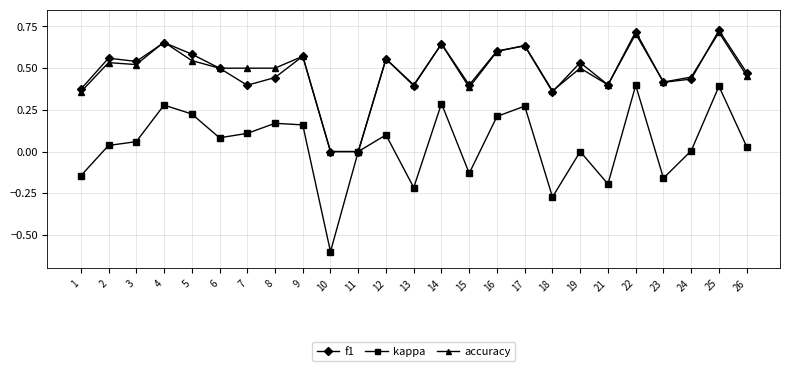

Between 19 and 22, which series saw the biggest shift?

kappa